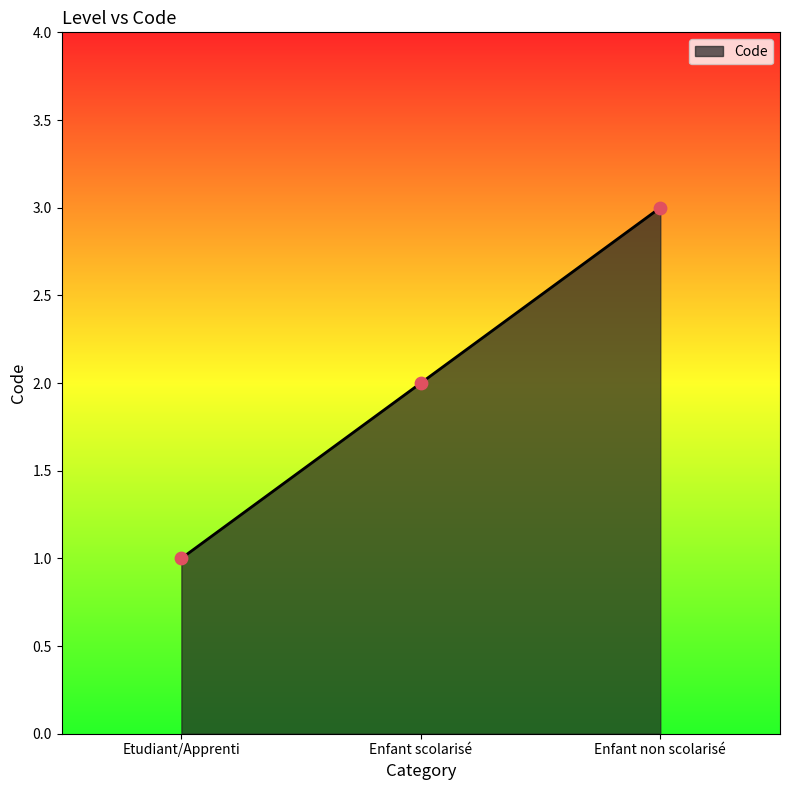

What is the change in value from Etudiant/Apprenti to Enfant scolarisé?

+1